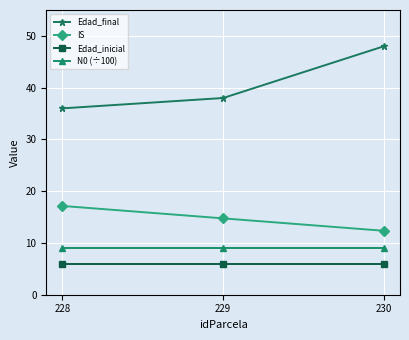

Between 228 and 230, which series saw the biggest shift?

Edad_final